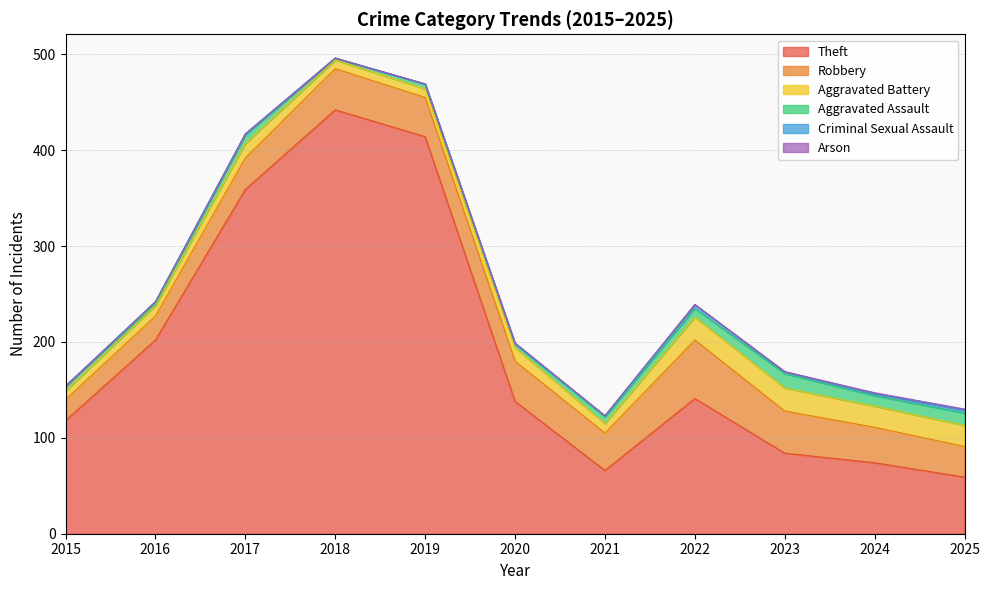

List the series in order of their peak value, highest first.

Theft, Robbery, Aggravated Battery, Aggravated Assault, Criminal Sexual Assault, Arson